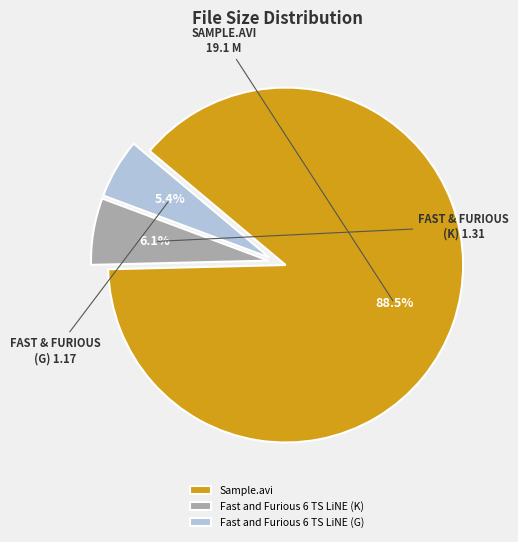

Do Fast and Furious 6 TS LiNE (K) and Fast and Furious 6 TS LiNE (G) together represent more than half of the pie?

No